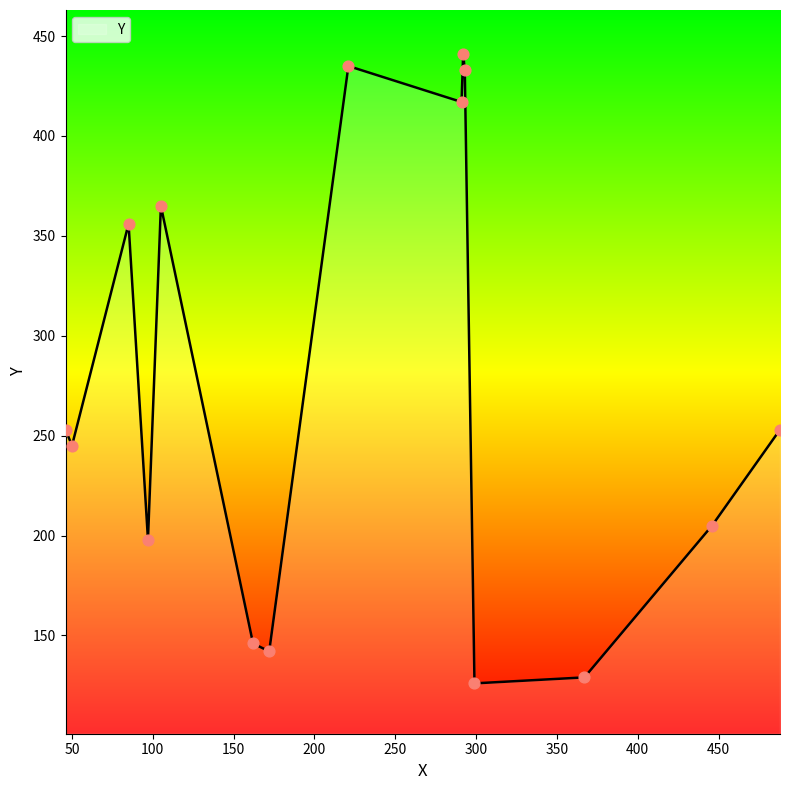

What is the maximum value shown in the chart?

441